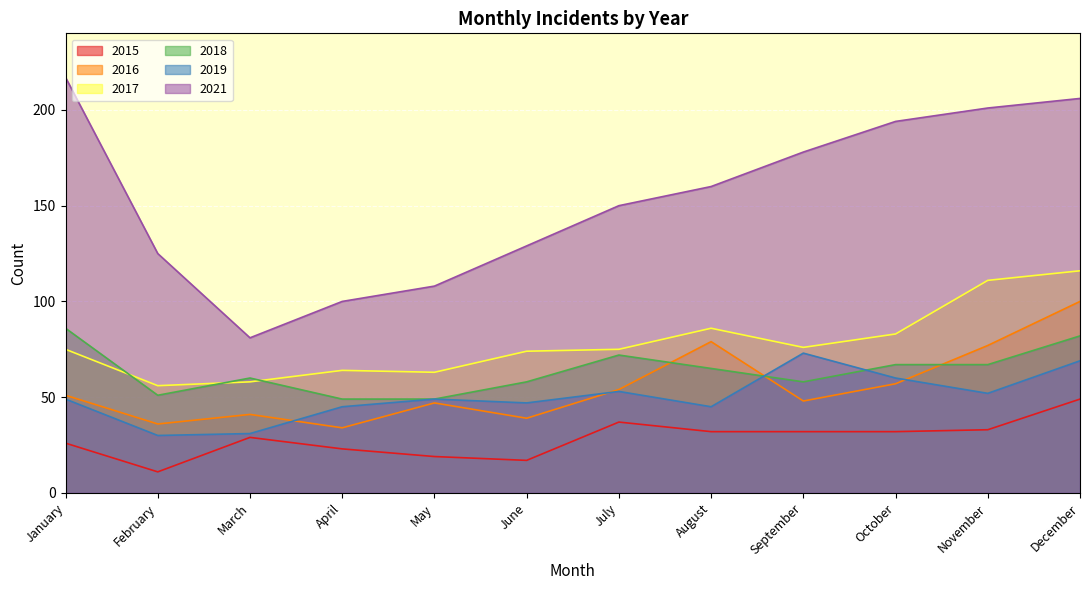

Does the chart display data point markers on the line(s)?

No